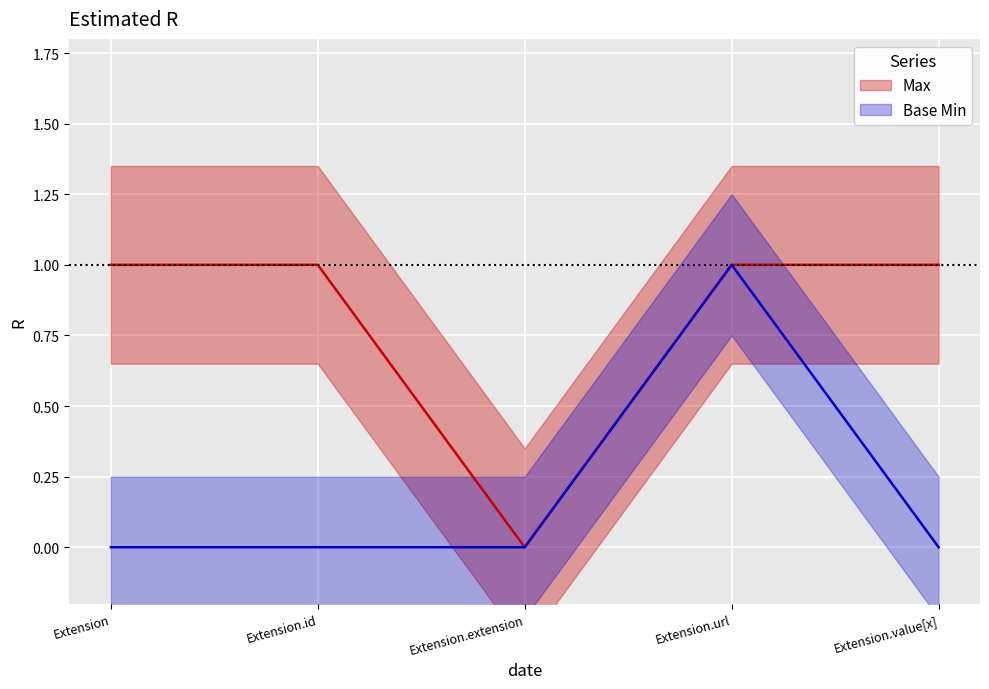

What is the label of the 5th point from the right?

Extension